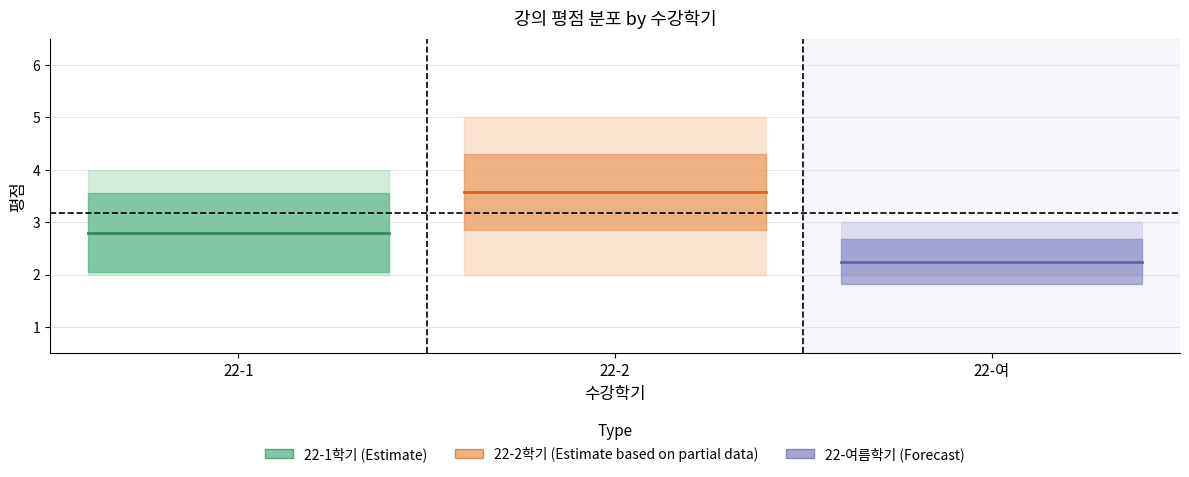

Rank the categories by 22-1학기 (Estimate) value from lowest to highest.

22-1, 22-2